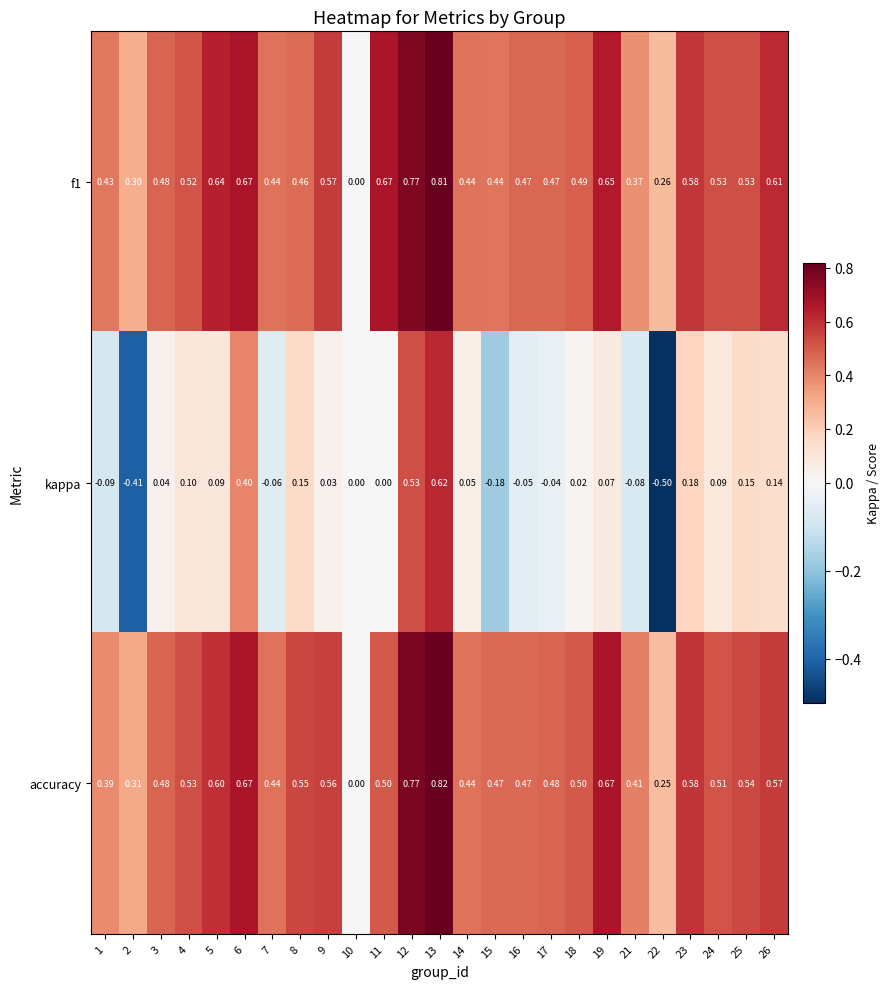

At which category is the sum across all series the highest?

13